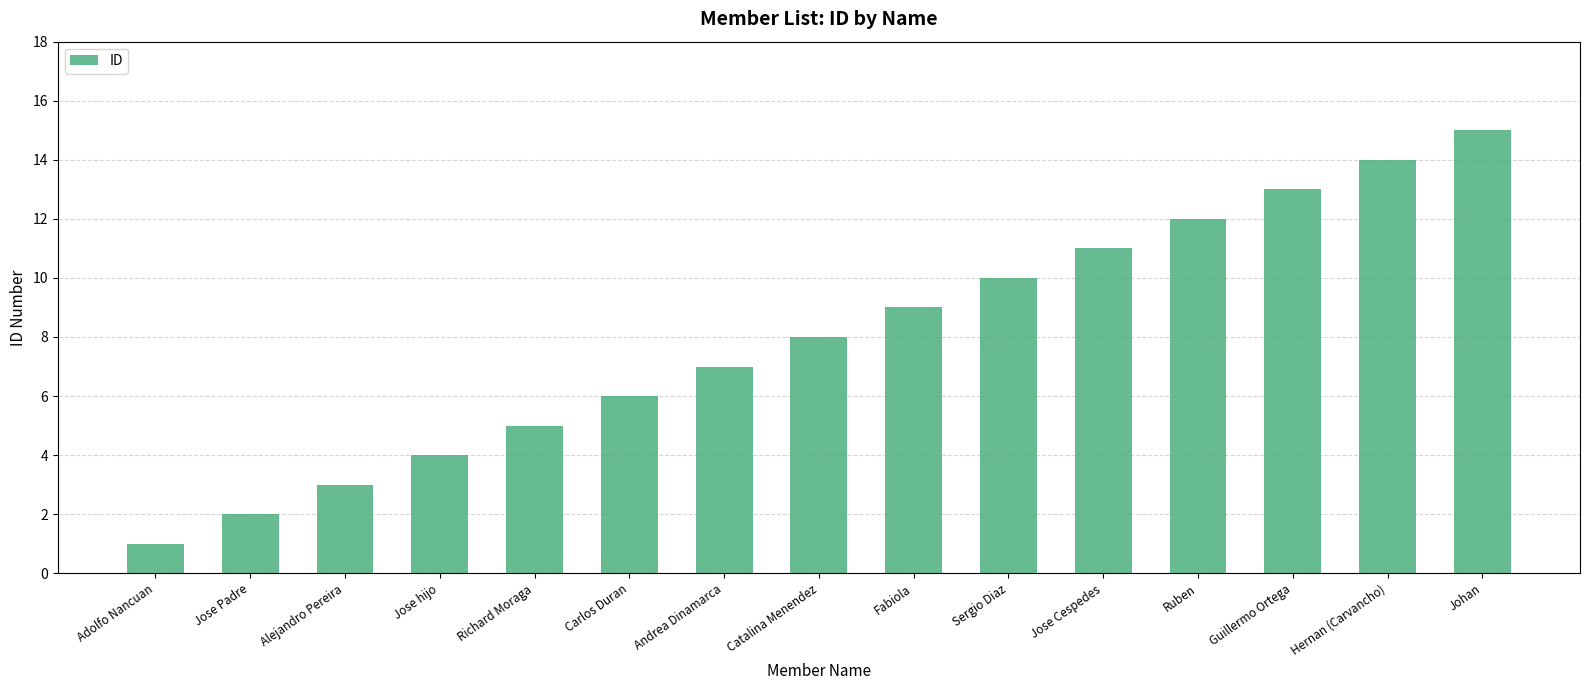

At which label is the value closest to 8?

Catalina Menendez